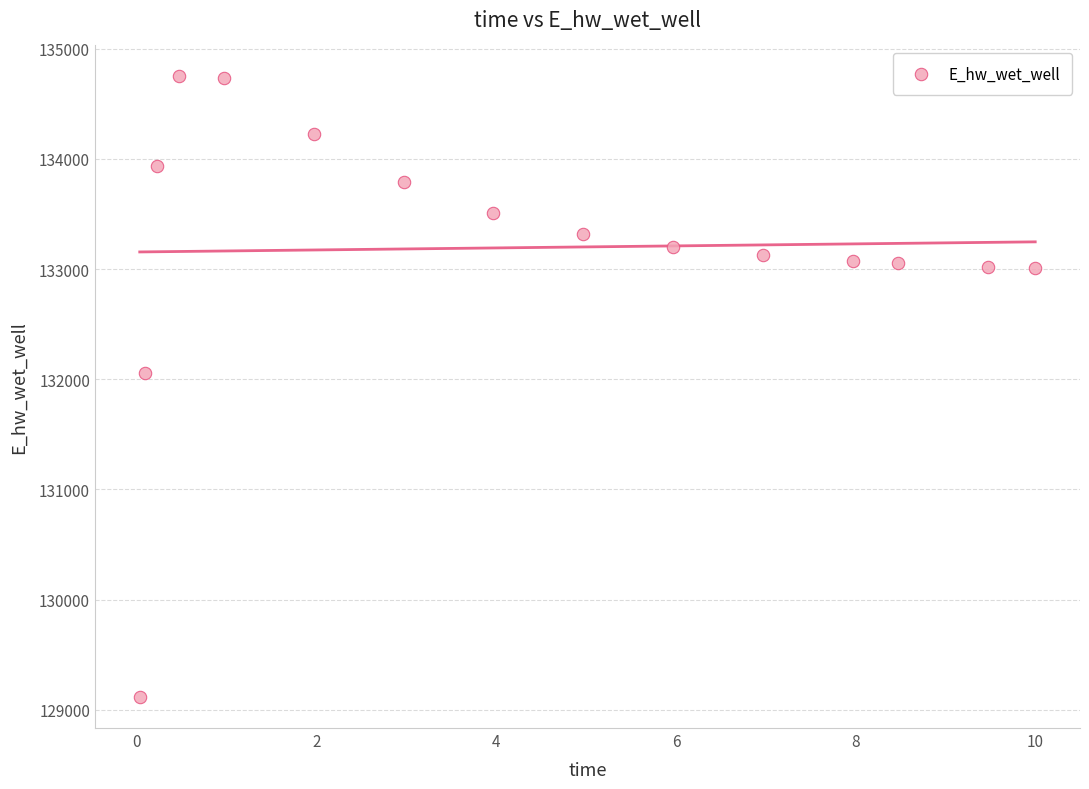

What Y value in the scatter plot is closest to 131931?

132054.5